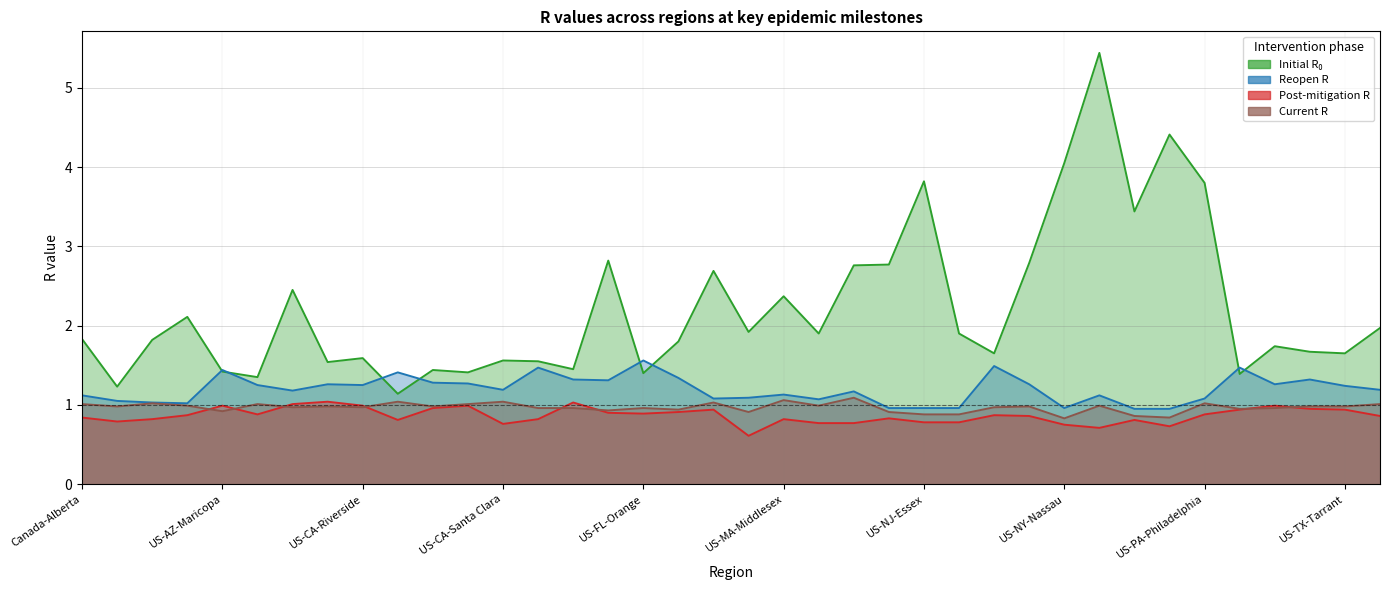

Which label corresponds to the smallest value in the chart?

US-LA-Orleans